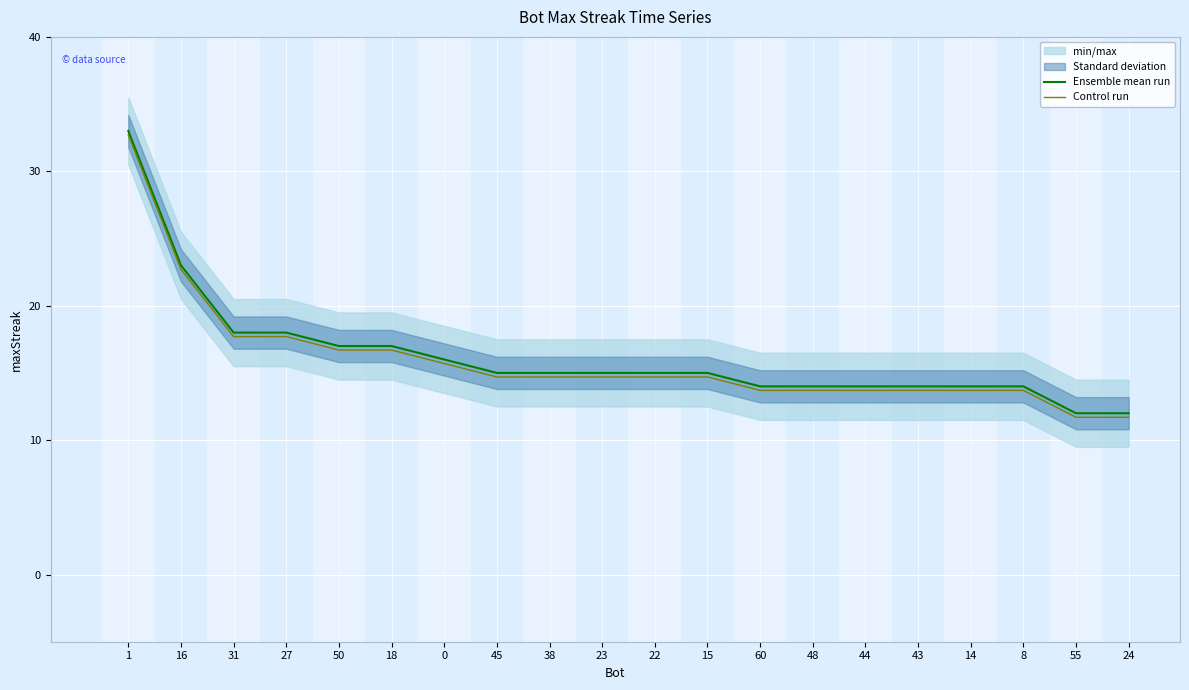

What is the minimum value shown in the chart?

11.7